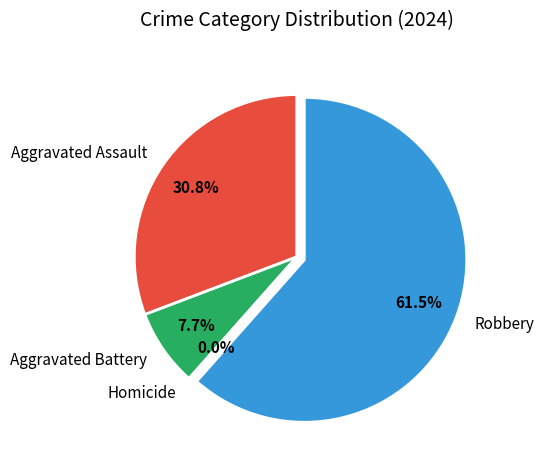

How many slices are in this pie chart?

4